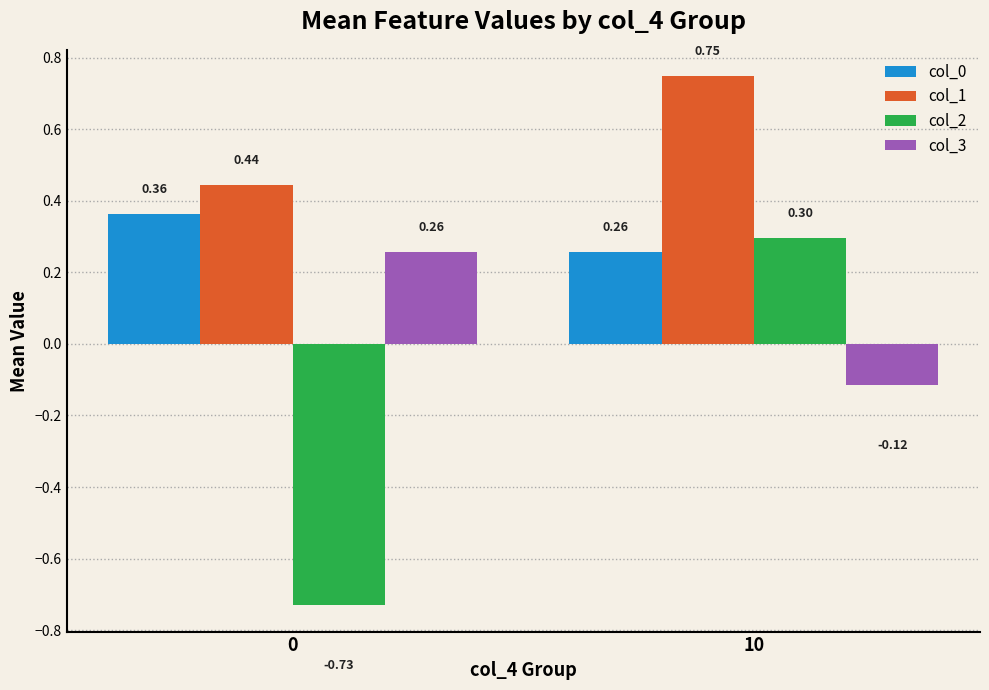

What is the sum of all col_2 values?

-0.4